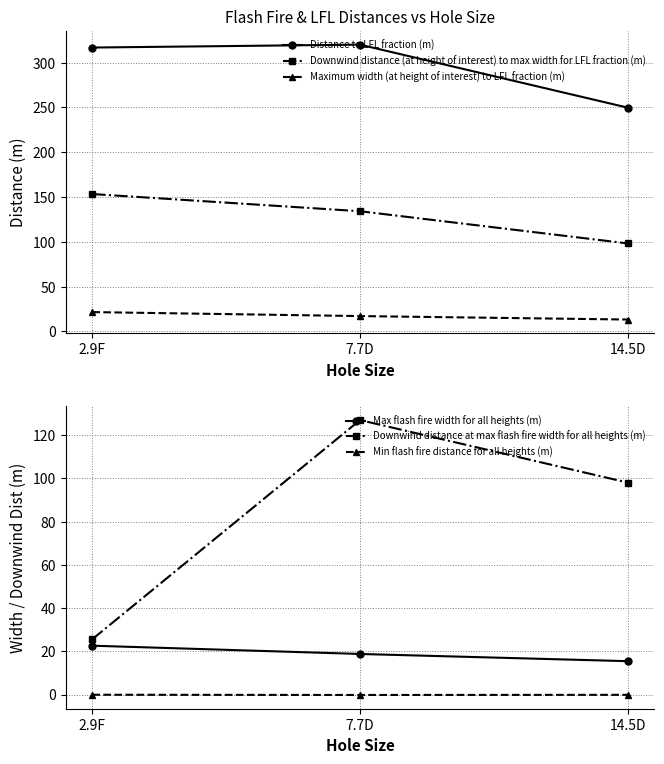

How many data points in Distance to LFL fraction (m) are less than 316?

1